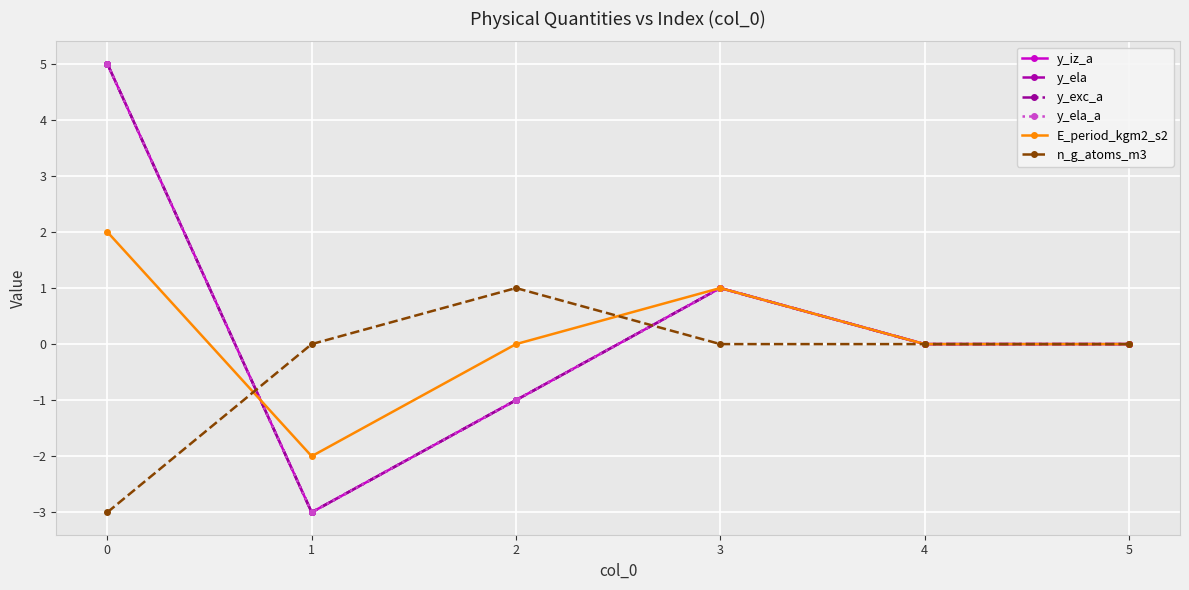

Is this an area chart (filled region under the line)?

No